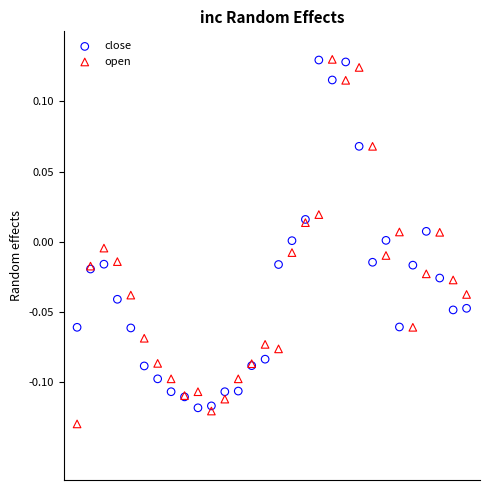

Which series reaches the minimum Y coordinate?

open